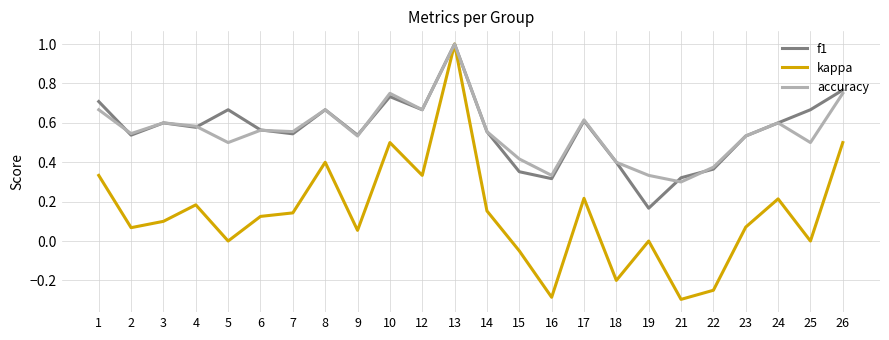

True or false: accuracy has a value of 0.7 at 12.

True